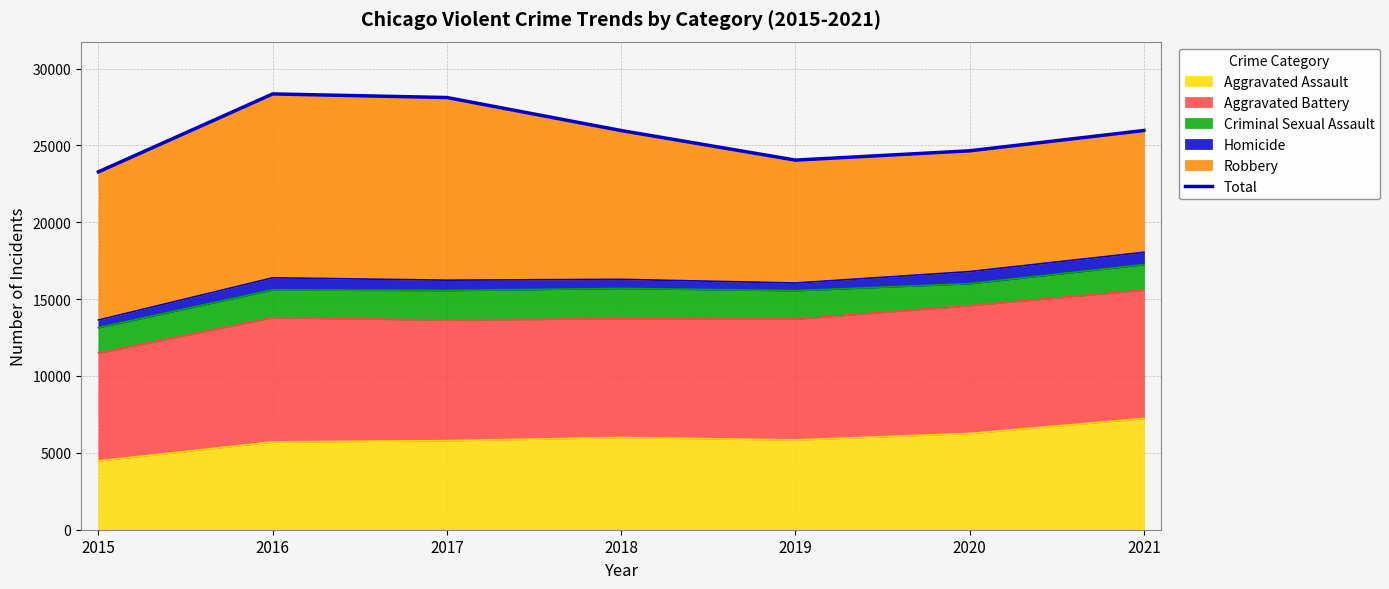

What is the change in value from 2017 to 2019?

-4071